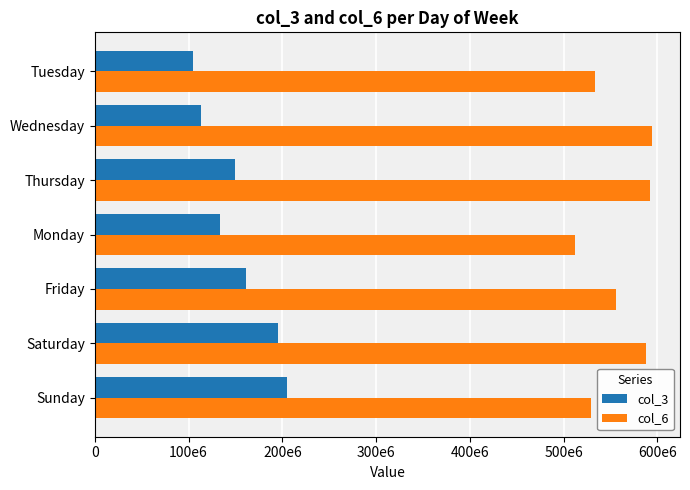

Reading left to right, transcribe all the data shown in this chart.

col_3: 205266080	194808280	161128248	133699416	149491184	113525848	104501936
col_6: 529281493	587350328	555712407	512033288	592467872	594313027	532859781